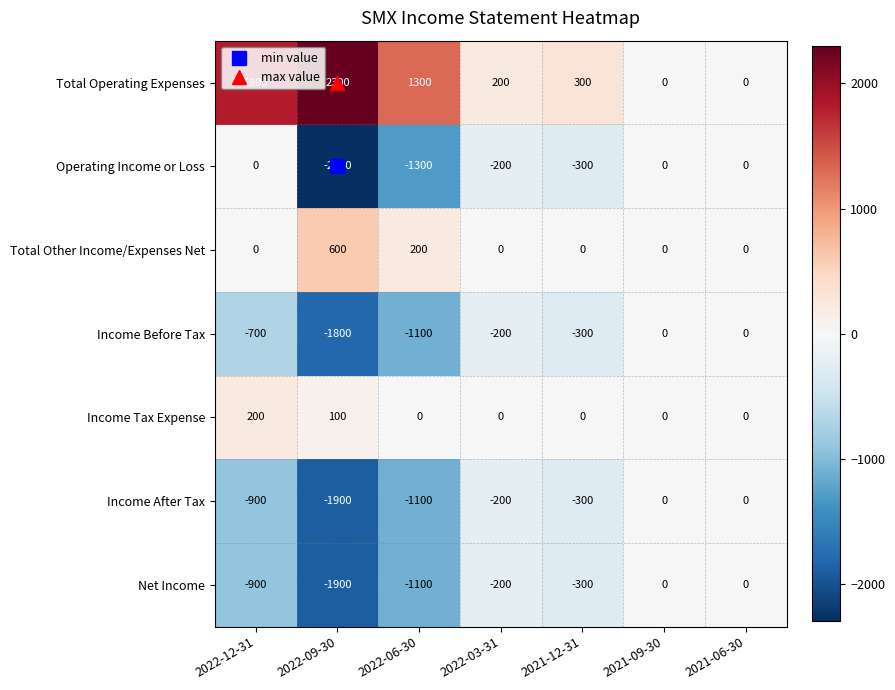

What is the total value across all series at 2022-09-30?

-4900